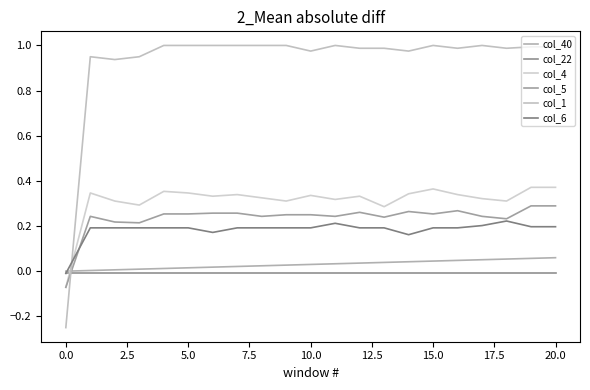

True or false: col_22 and col_40 cross at least once.

False